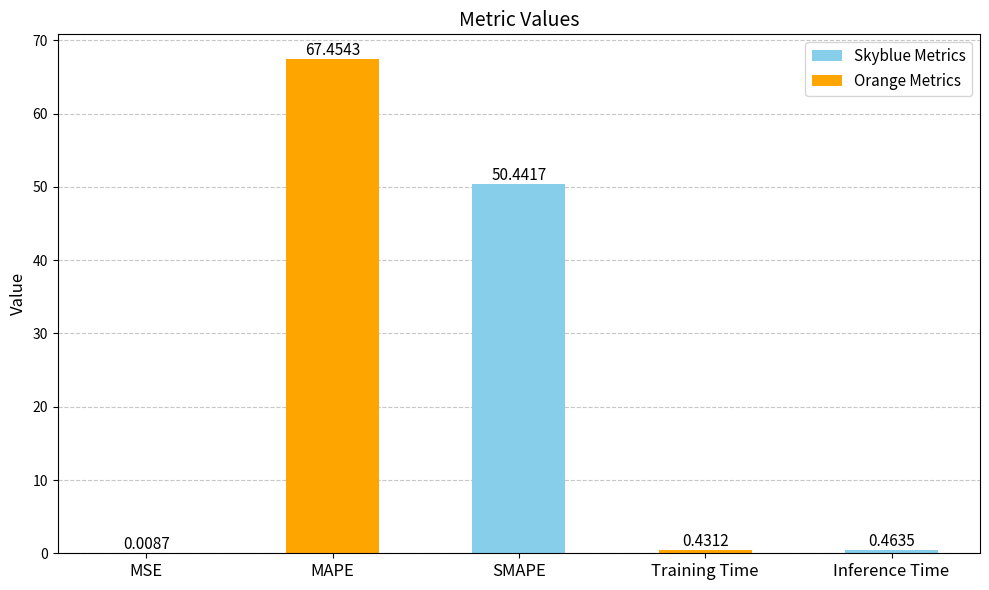

Approximately how many times larger is the value at MAPE compared to SMAPE?

1.3